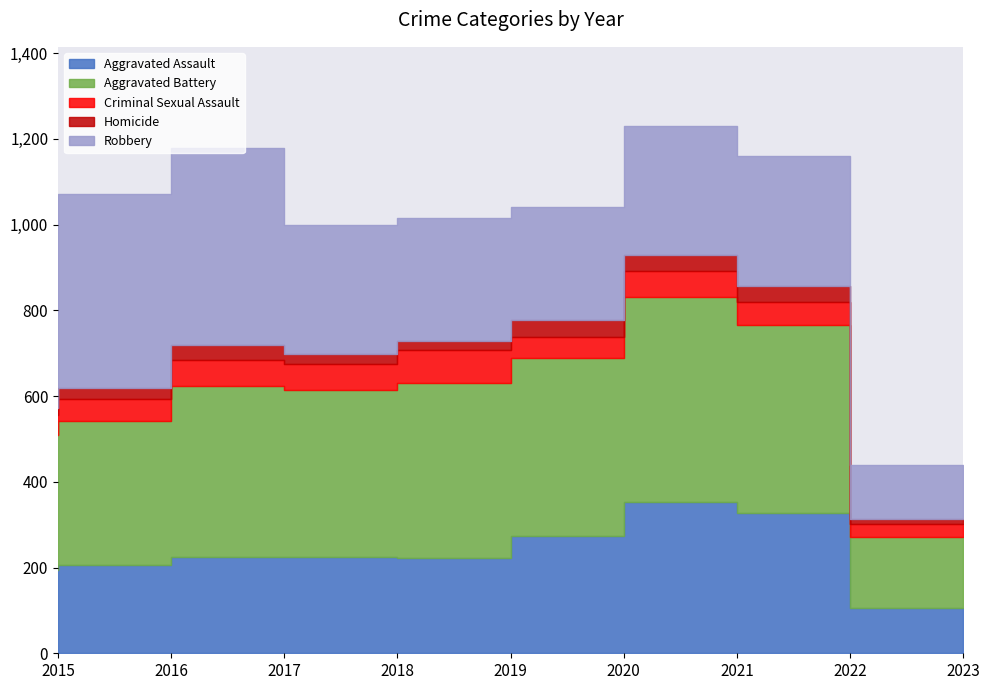

After their last crossing, which series has the higher values: Aggravated Battery or Robbery?

Aggravated Battery